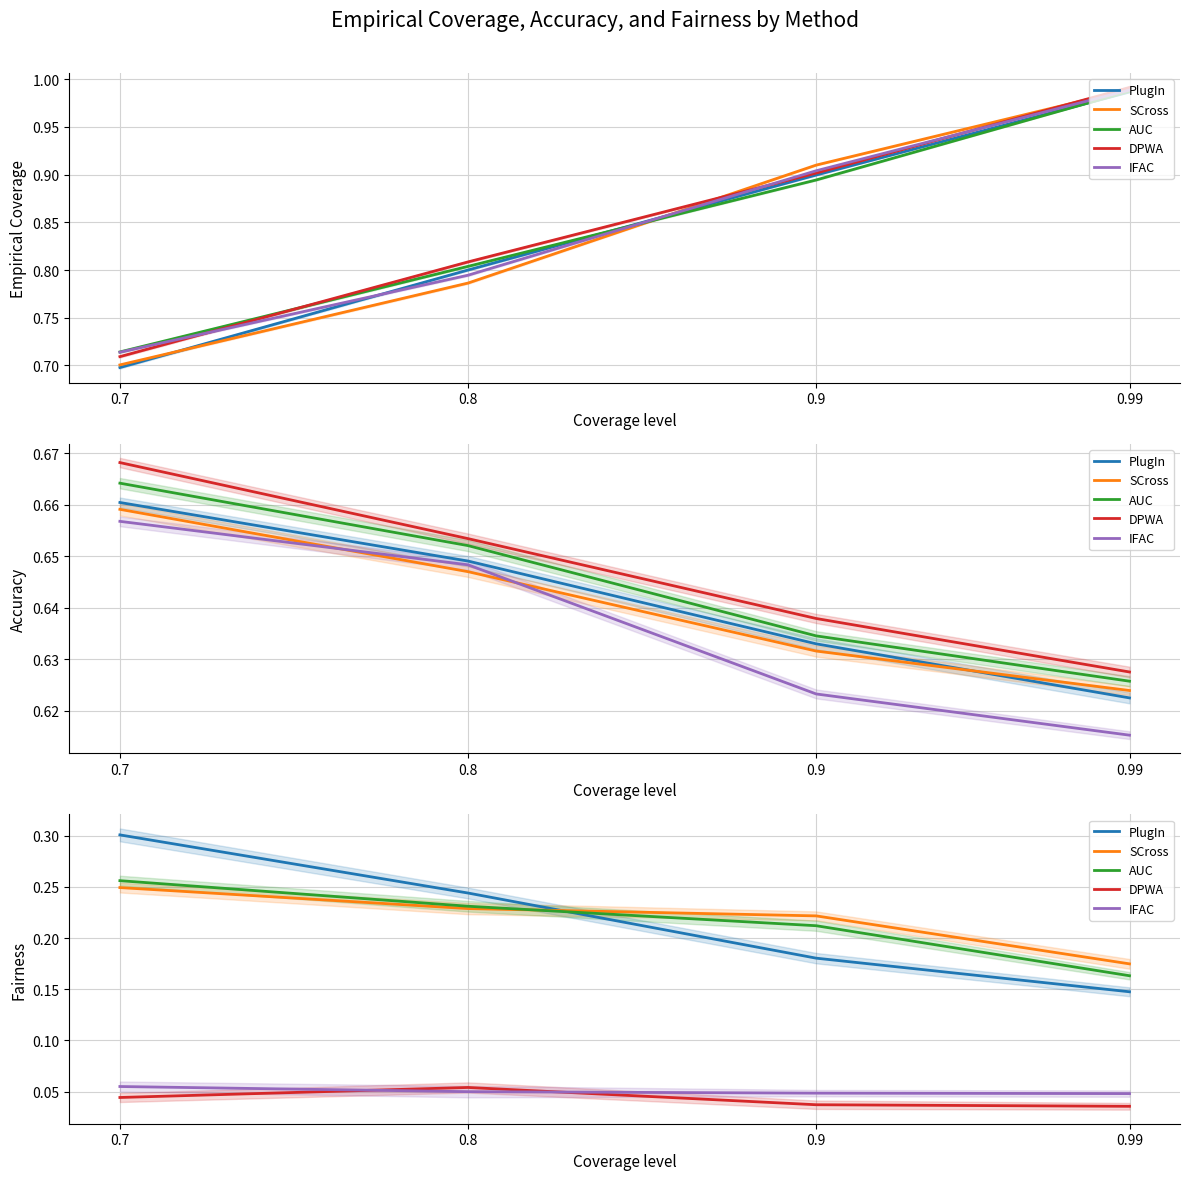

The SCross series shows 0.2 at 0.99. True or false?

True